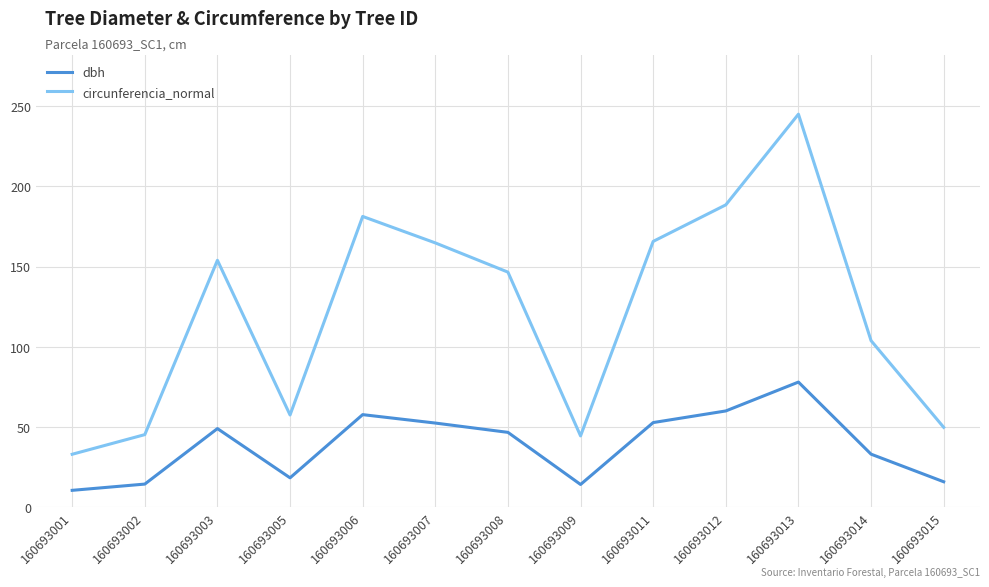

The dbh series shows 10.5 at 160693001. True or false?

True